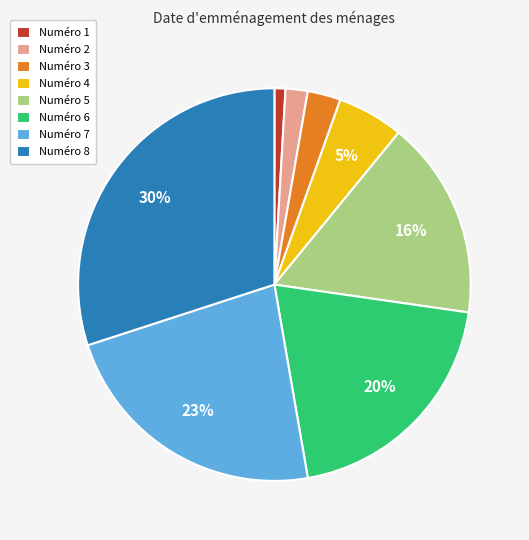

Which slice is the smallest?

Numéro 1